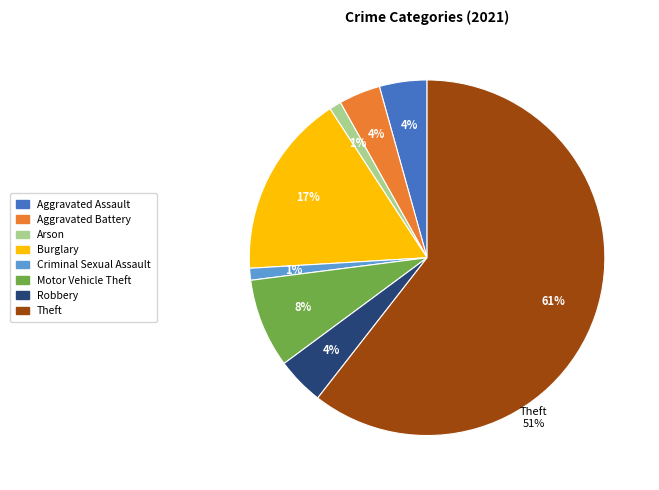

Does Theft represent more than half of the total?

Yes